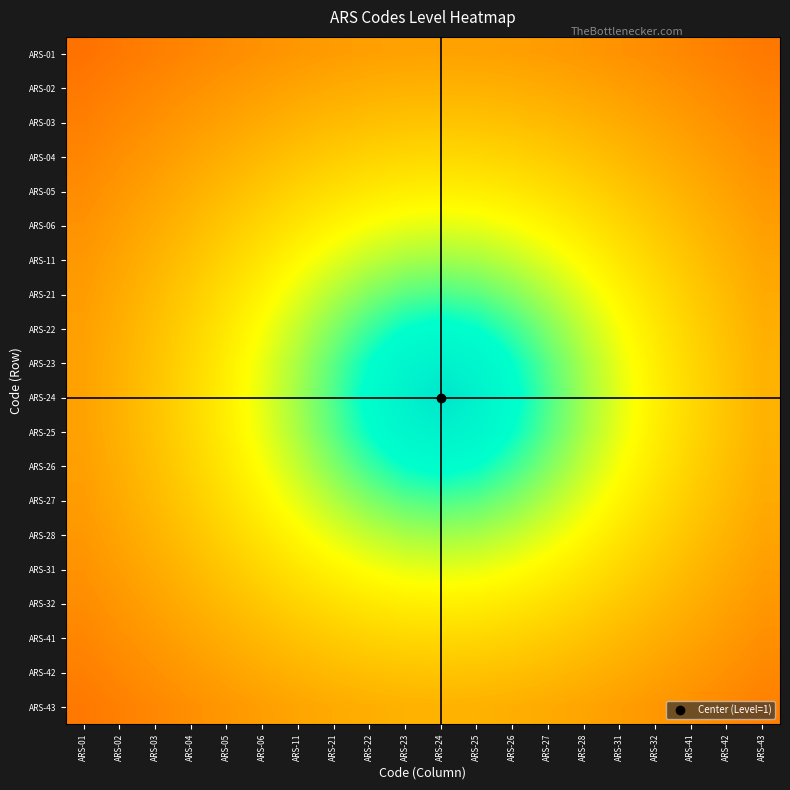

What is the difference between the highest and lowest values at ARS-01?

0.1